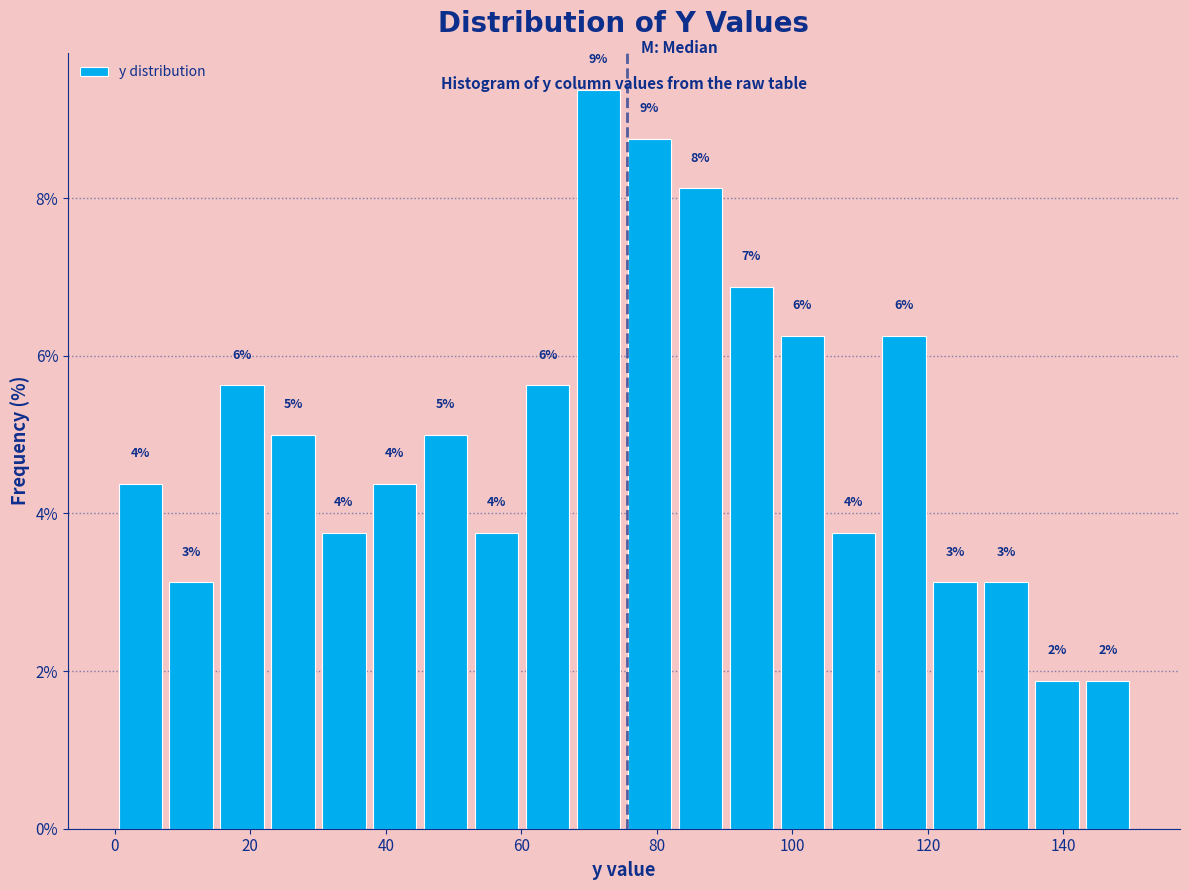

Around what value on the x-axis is the tallest bar? Give the approximate position of its centre, as read against the axis.

72